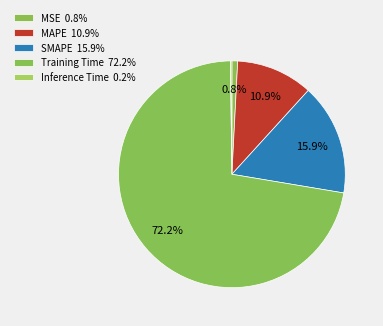

To the nearest percent, what percentage of the pie is Training Time?

72%